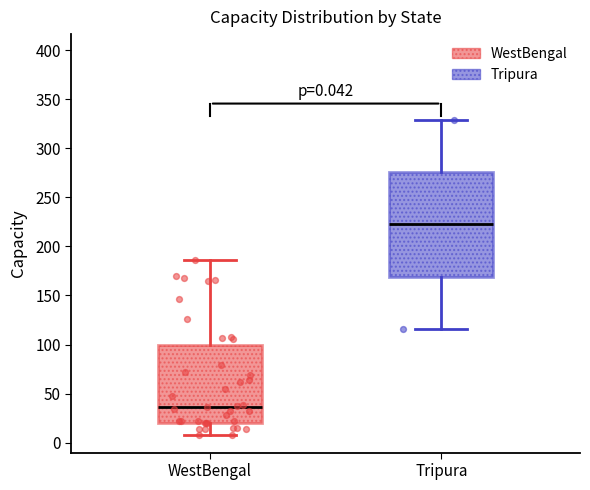

Which box has the lowest median line?

WestBengal